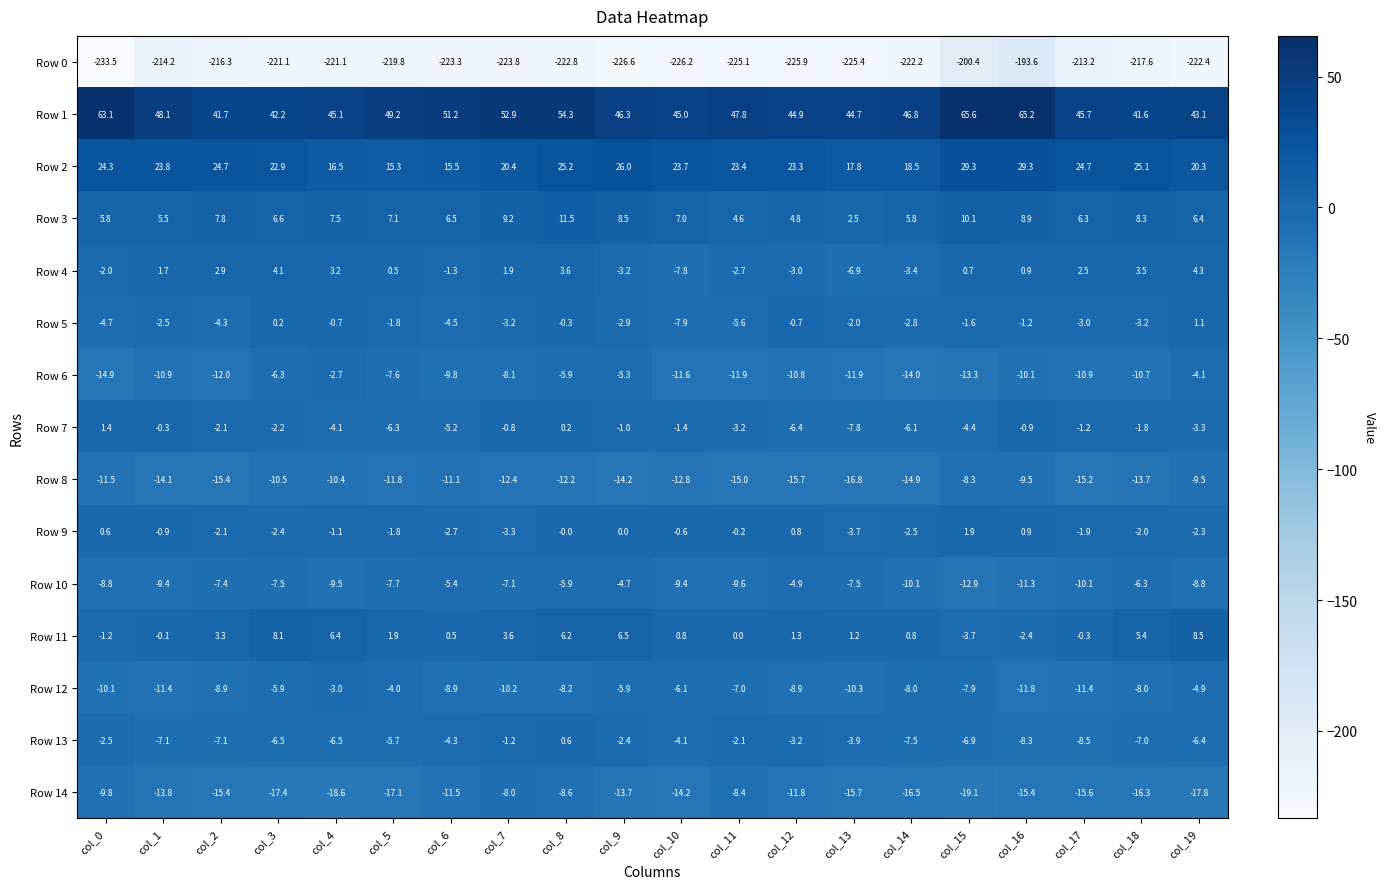

At which label is Row 1 closest to 53?

col_7